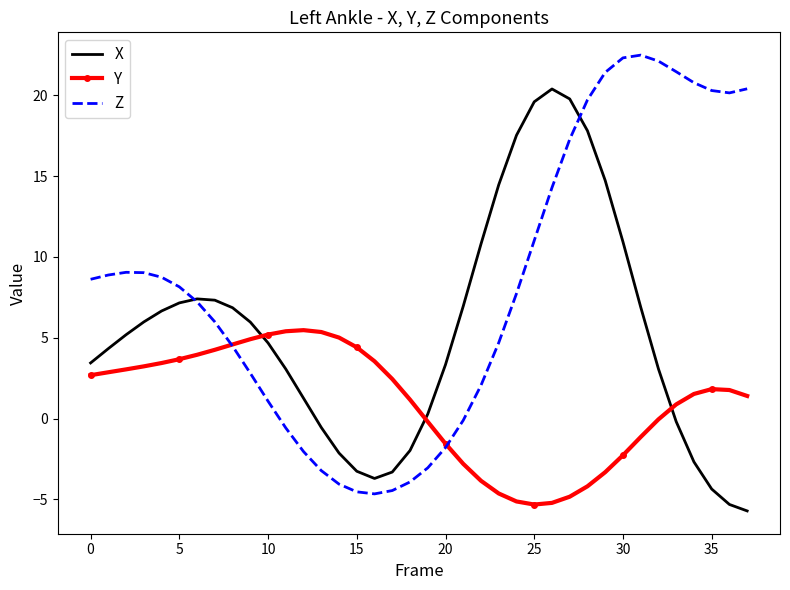

Count the number of data series in this chart.

3